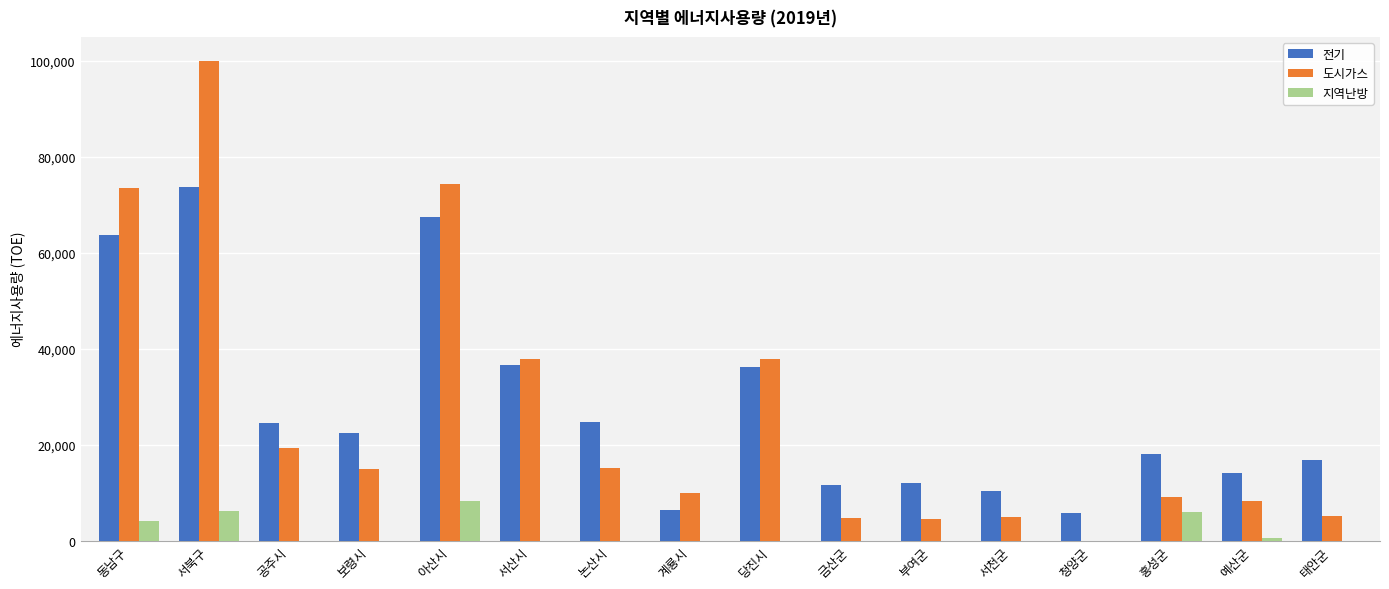

At which label does 도시가스 first exceed 14892?

동남구